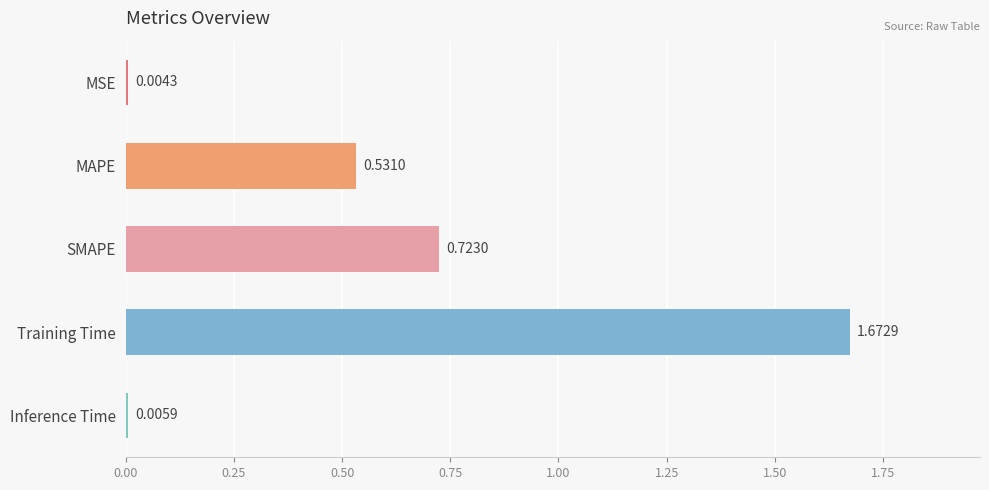

What is the sum of the values at SMAPE and MAPE?

1.3